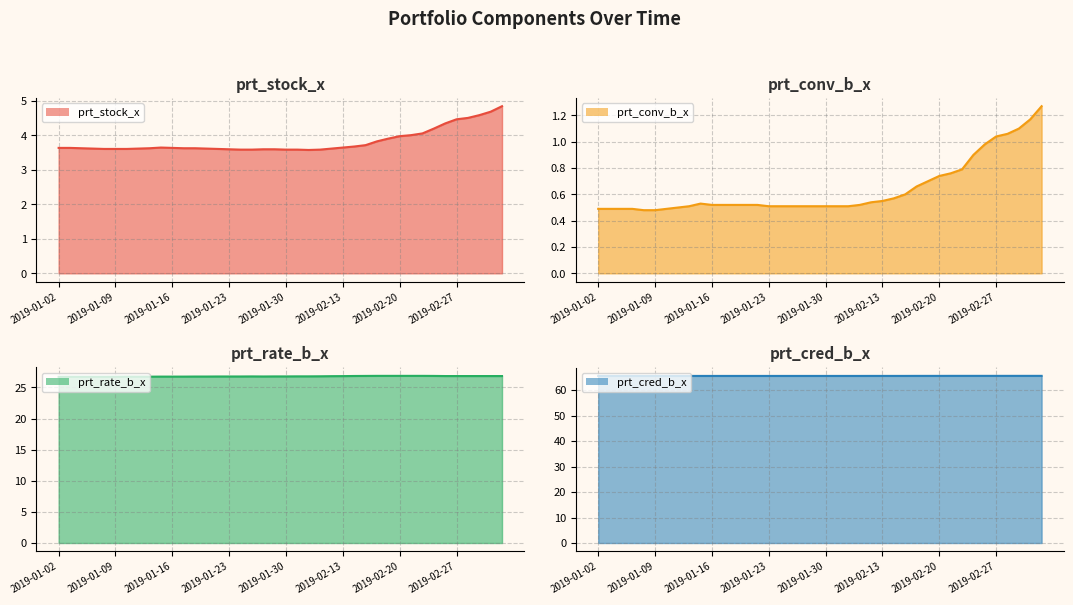

What is the sum of all prt_stock_x values?

152.8